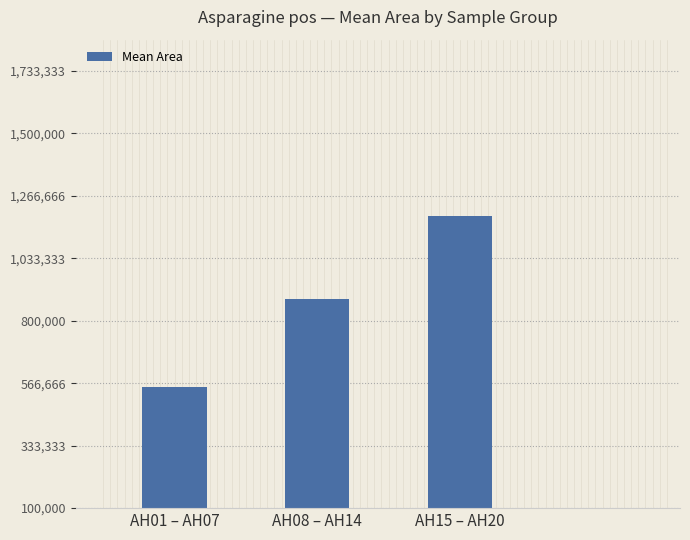

Rank the categories by value from highest to lowest.

AH15 – AH20, AH08 – AH14, AH01 – AH07